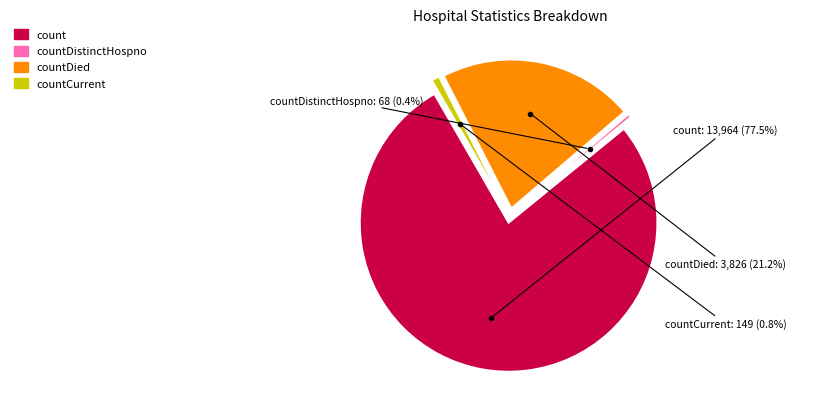

Is it true that countCurrentSuspected is 0% of the pie?

True